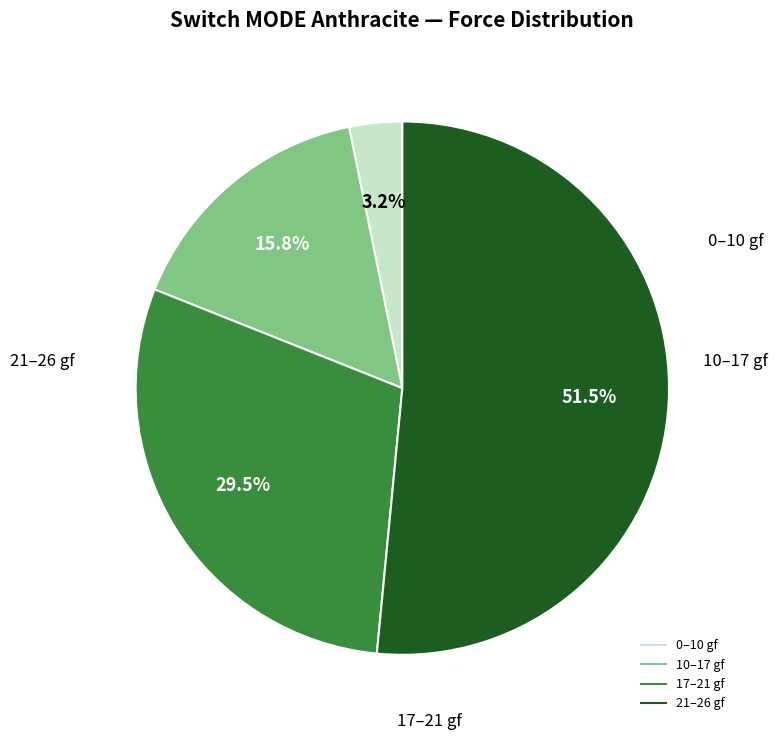

Is there any slice that represents more than half of the pie?

Yes